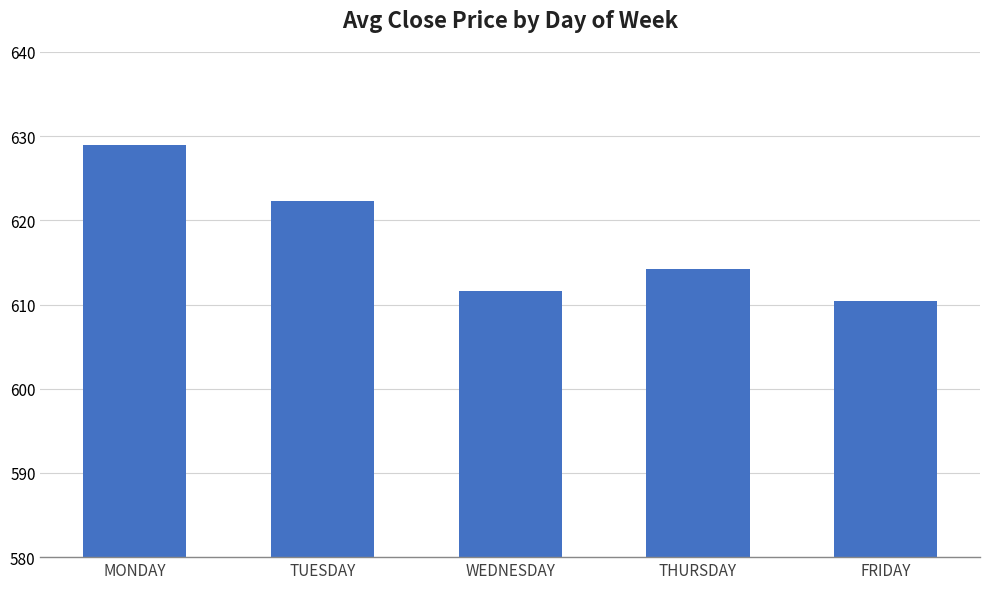

The chart shows a value of 614.2 at THURSDAY. True or false?

True